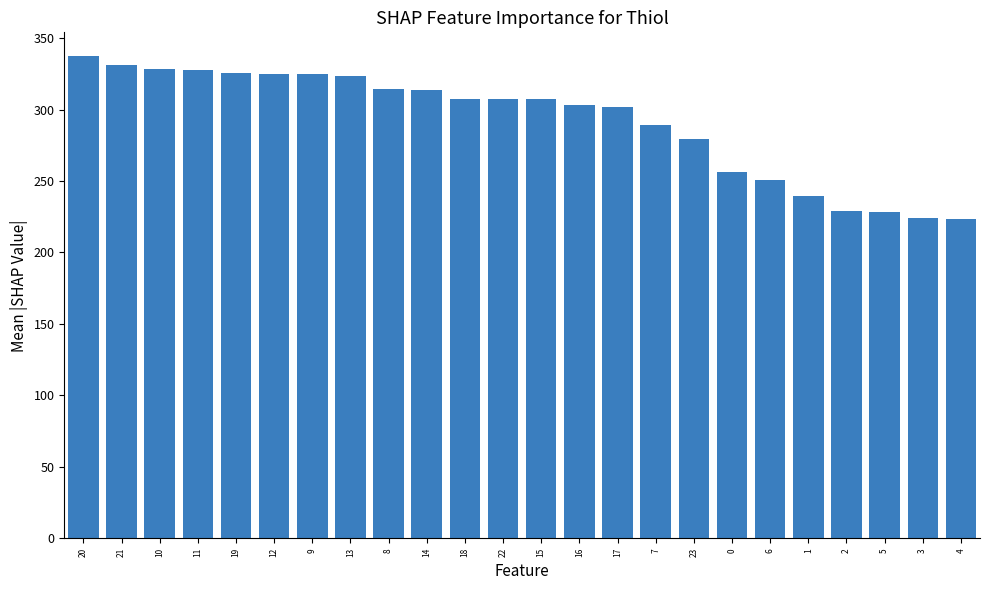

At which category does the chart reach its peak across all series?

20